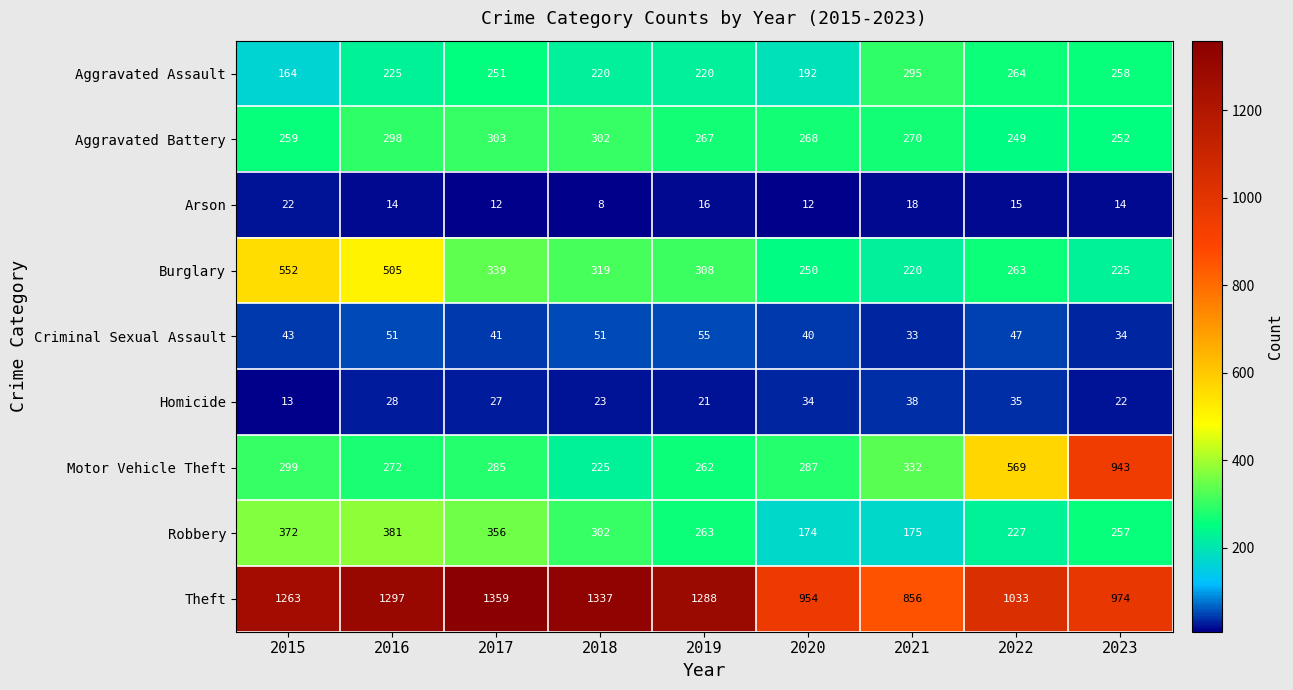

What is the sum of all Homicide values?

241